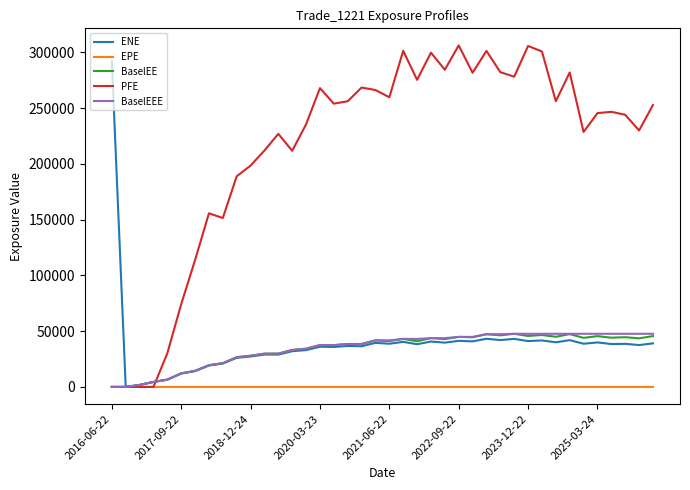

What is the greatest value displayed?

306209.0